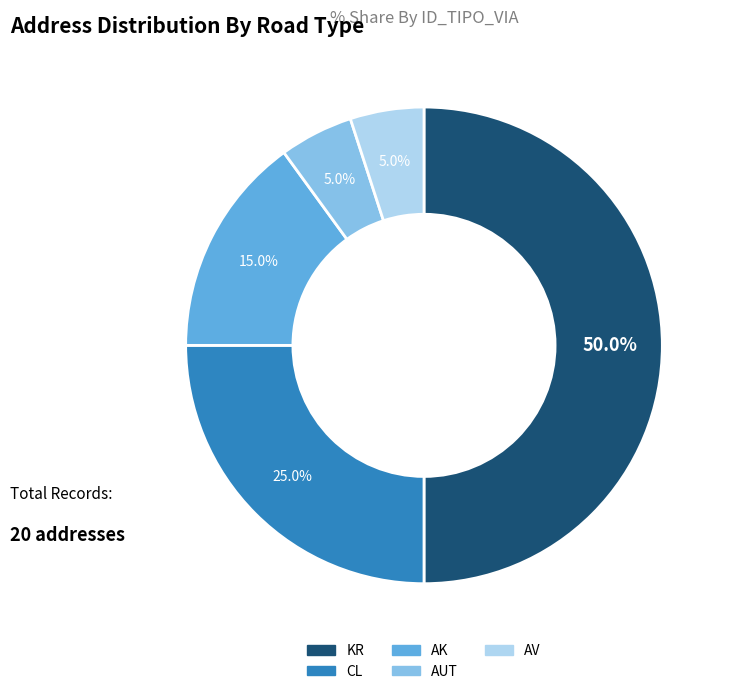

To the nearest percent, what is the average slice percentage?

20%